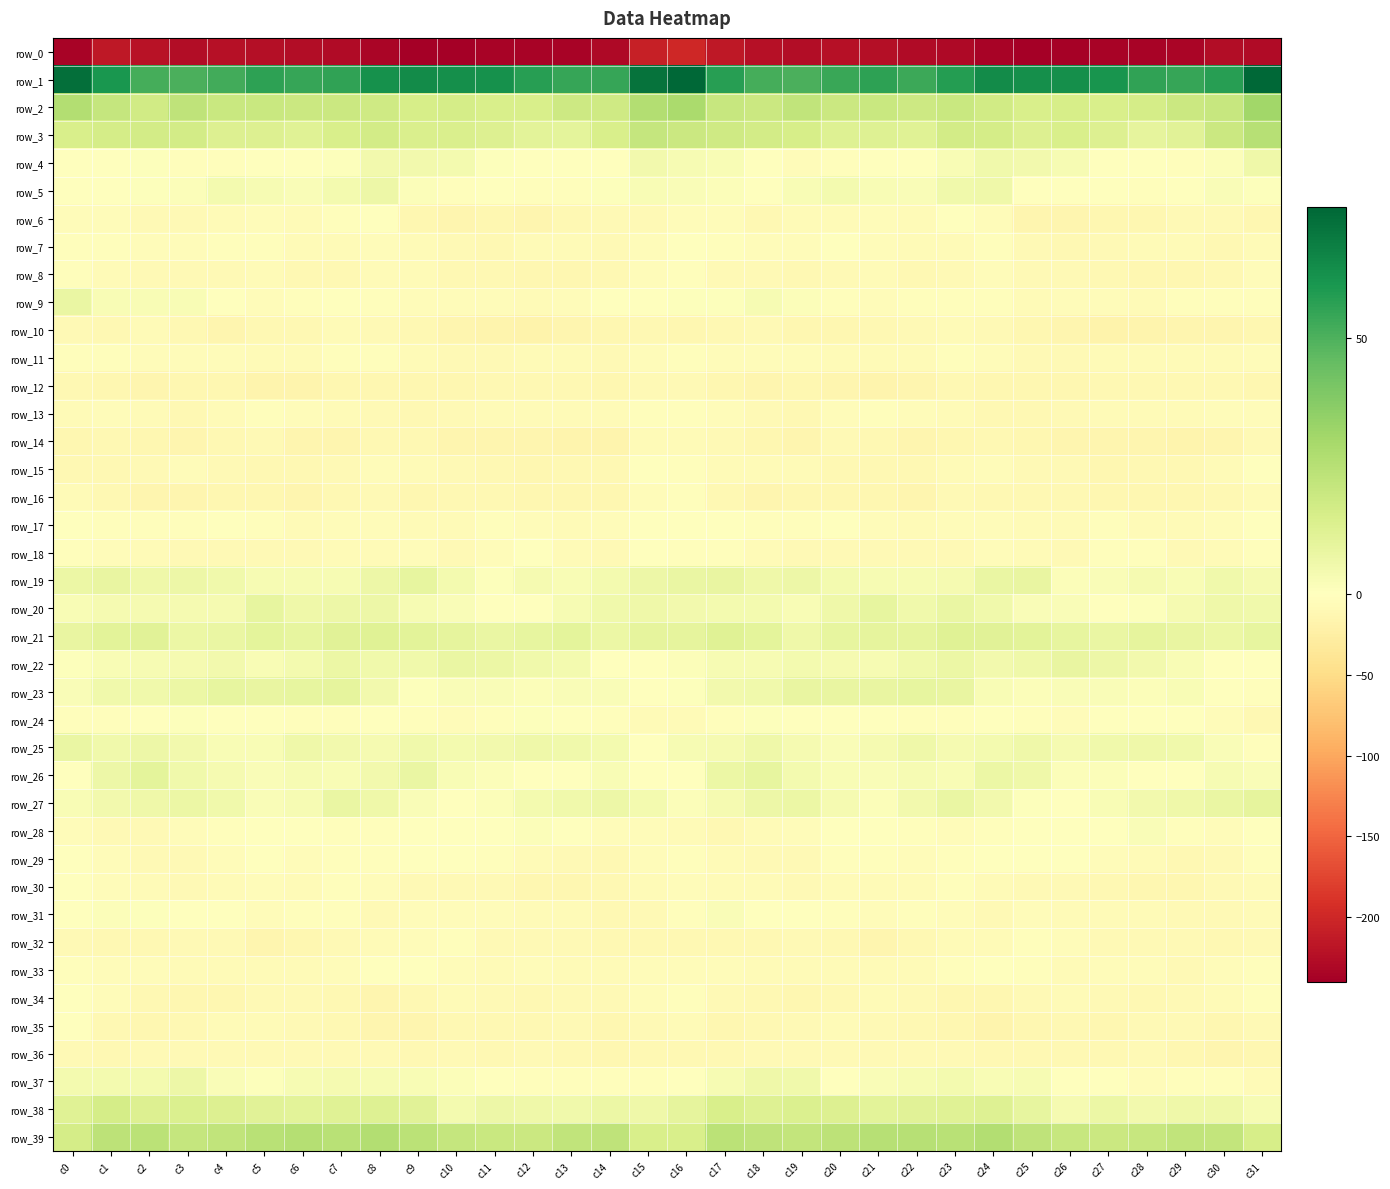

At which label does row_18 first exceed -6?

c0